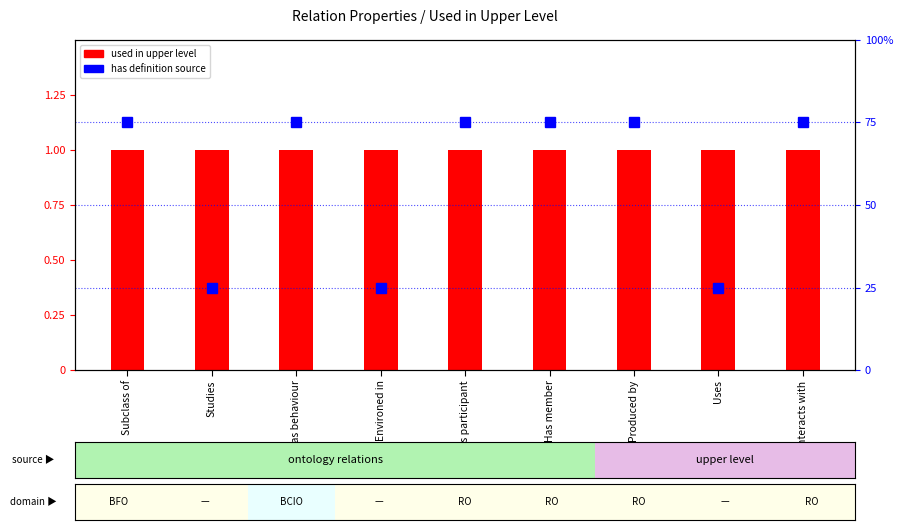

Reading left to right, list all the values displayed in this chart.

used in upper level: 1	1	1	1	1	1	1	1	1
has definition source: 75	25	75	25	75	75	75	25	75